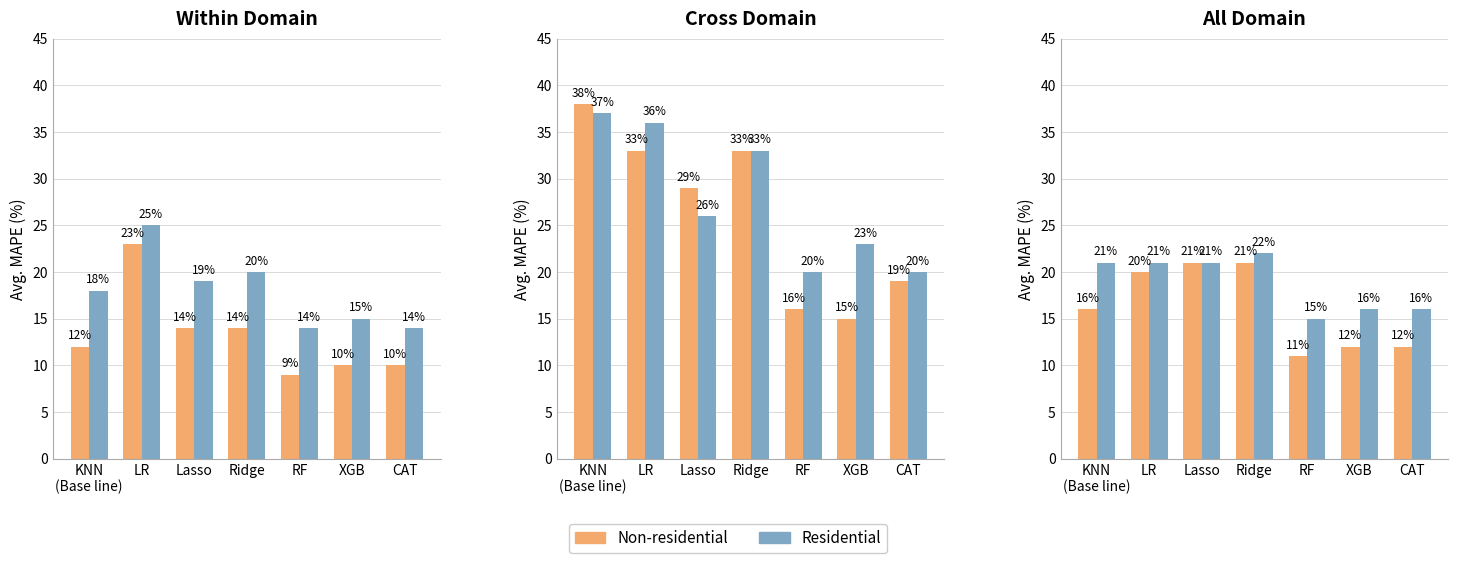

At which category is the sum across all series the highest?

Ridge